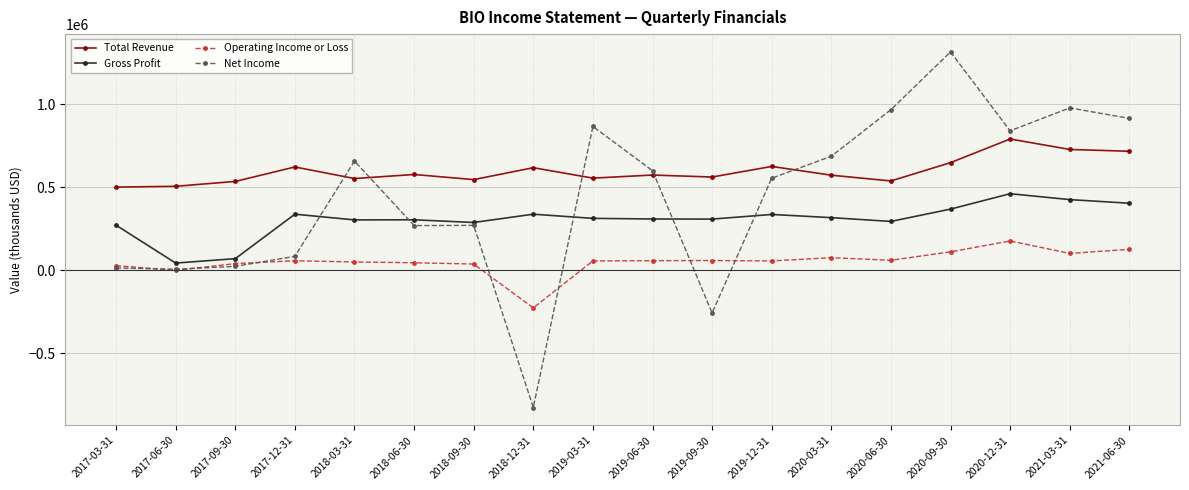

At which label does Gross Profit first exceed 311500?

2017-12-31